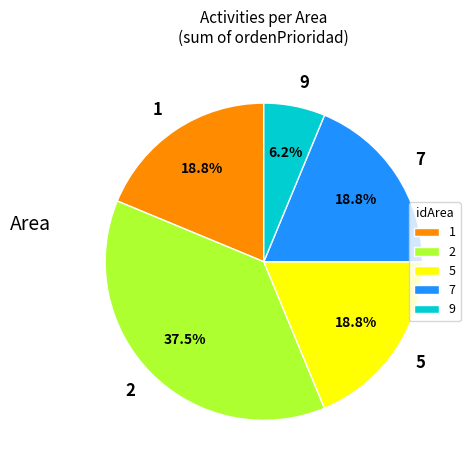

Does any single category account for the majority?

No